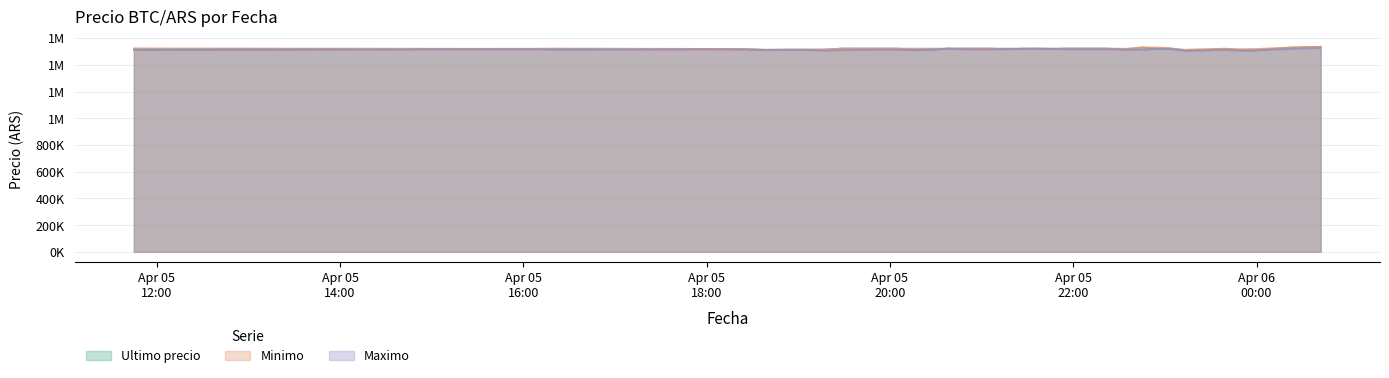

What is the difference between the Minimo values at 2021-04-05 22:22 and 2021-04-05 19:51?

231.0